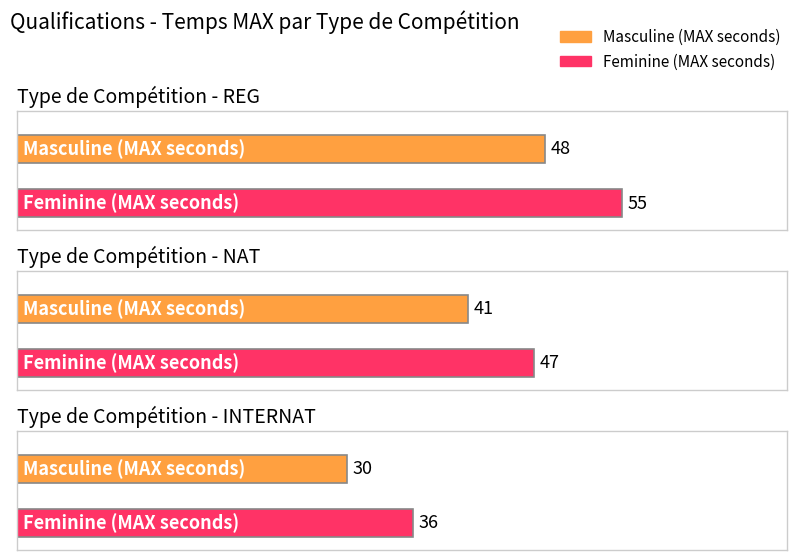

Reading right to left, list all the values displayed in this chart.

Masculine (MAX seconds): INTERNAT=30	NAT=41	REG=48
Feminine (MAX seconds): INTERNAT=36	NAT=47	REG=55